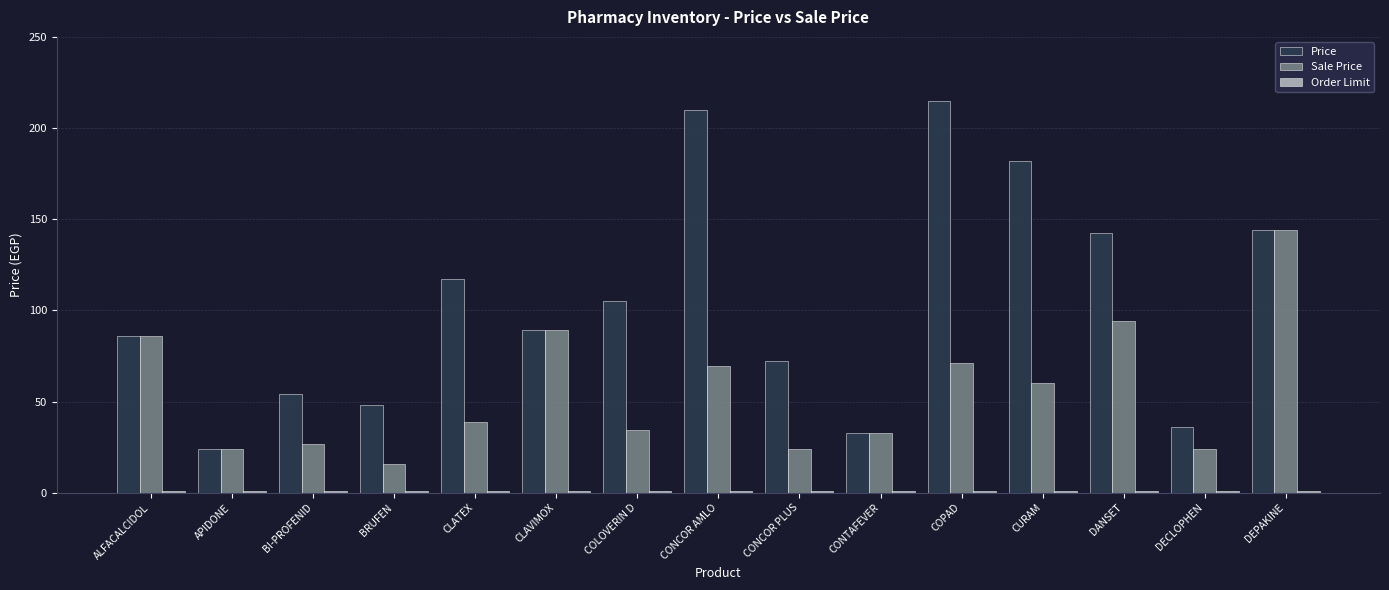

Does the chart contain any negative values?

No